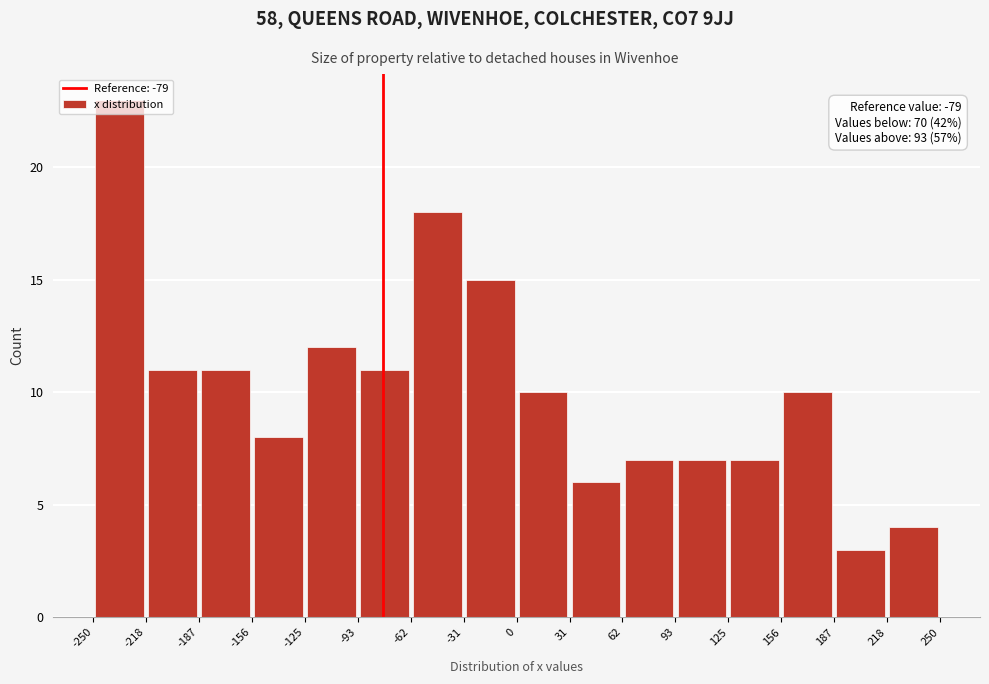

Which range on the x-axis has the tallest bar?

-250 to -218